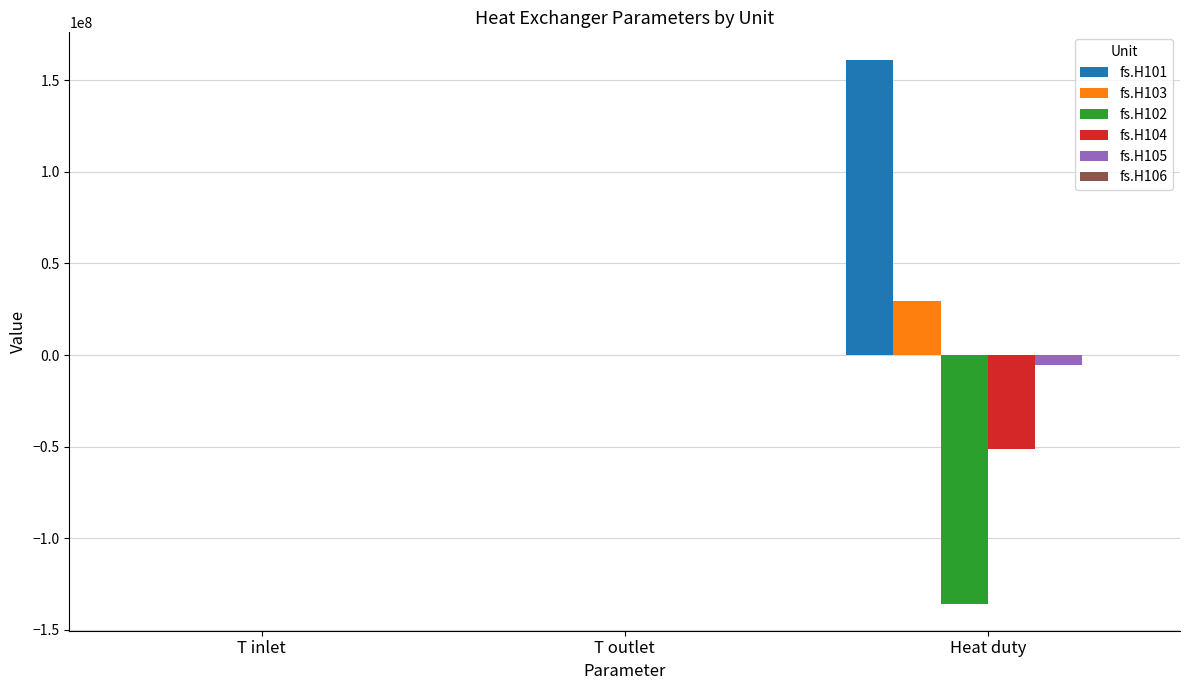

Which series has the largest total across all categories?

fs.H101